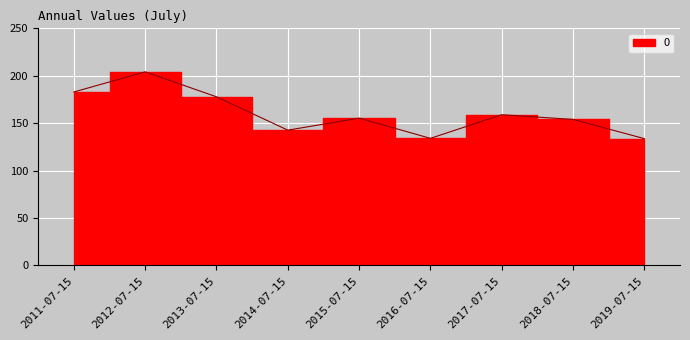

At which label is the value closest to 168?

2017-07-15